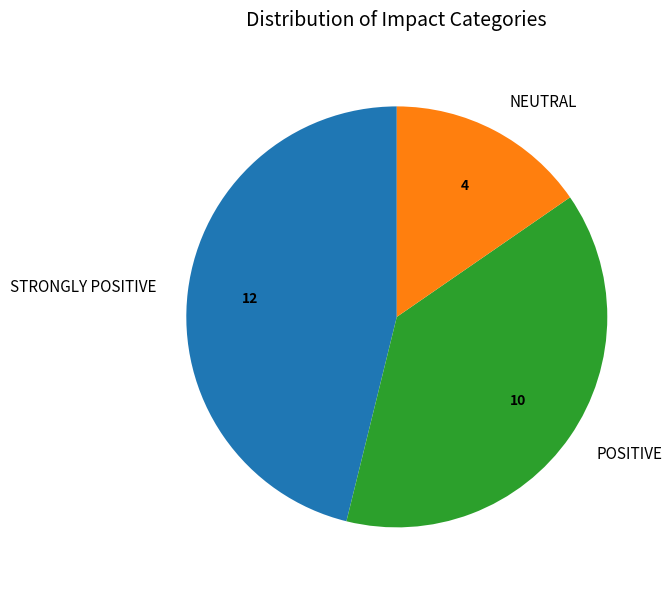

Combined, do STRONGLY POSITIVE and POSITIVE account for over 50%?

Yes